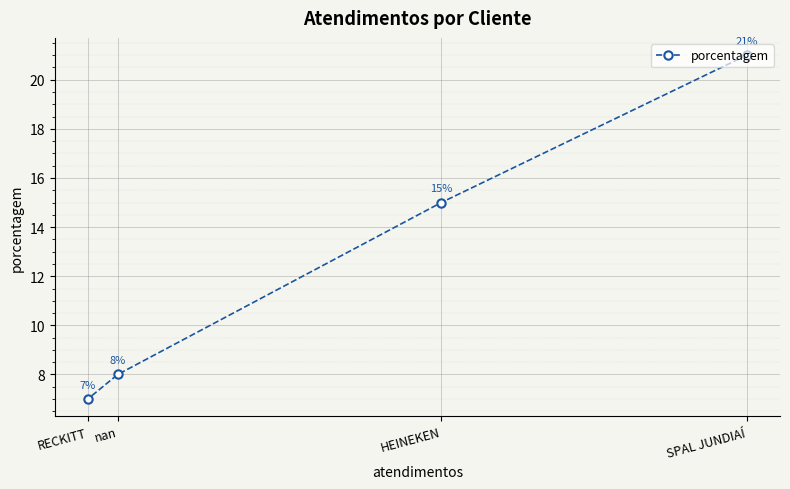

Which label corresponds to the largest value in the chart?

SPAL JUNDIAÍ